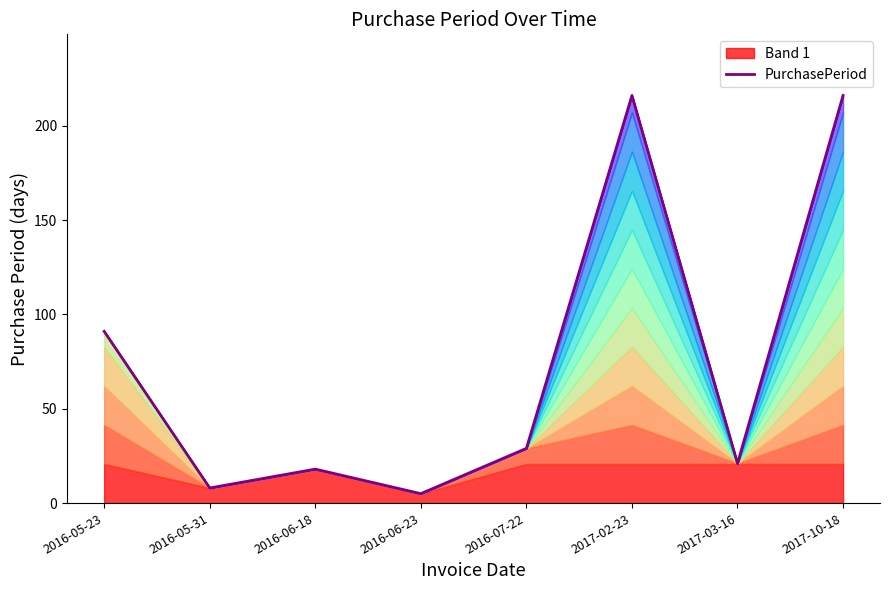

Rank the categories by value from lowest to highest.

2016-06-23, 2016-05-31, 2016-06-18, 2017-03-16, 2016-07-22, 2016-05-23, 2017-02-23, 2017-10-18